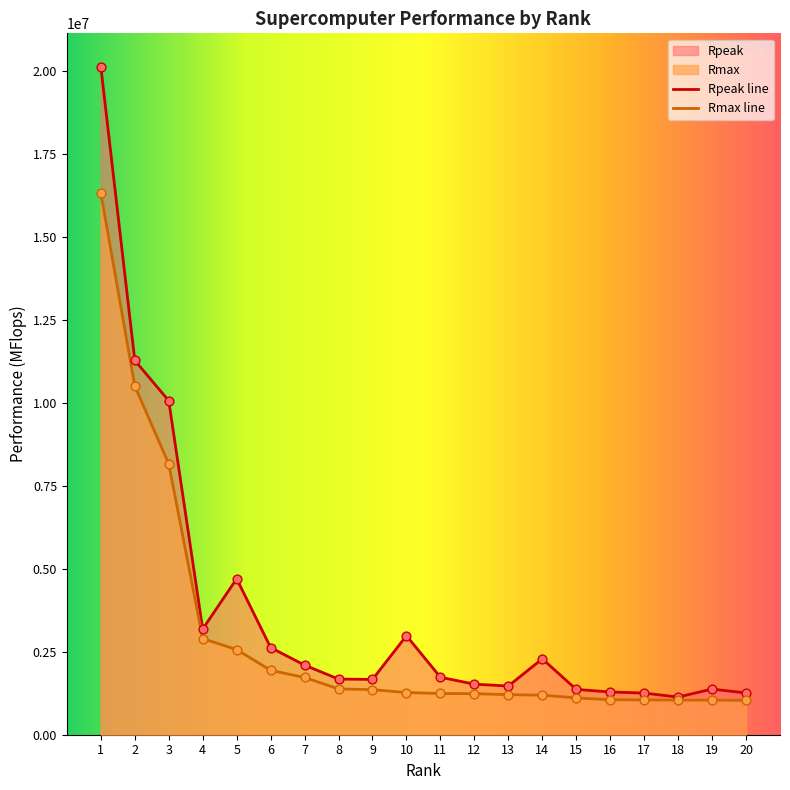

At how many categories does at least one series exceed 10326528?

2